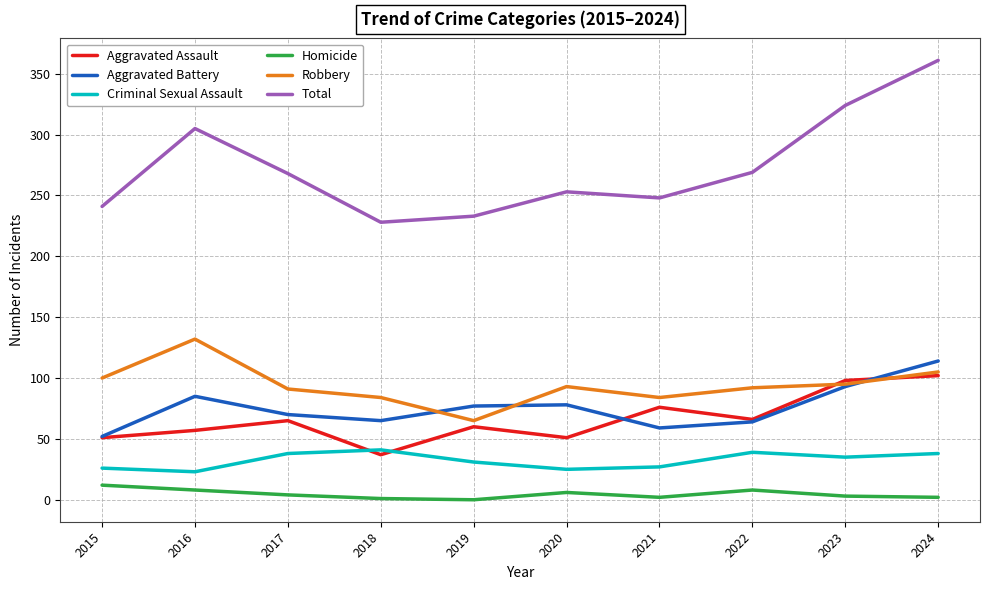

What are all the series names shown in the legend?

Aggravated Assault, Aggravated Battery, Criminal Sexual Assault, Homicide, Robbery, Total